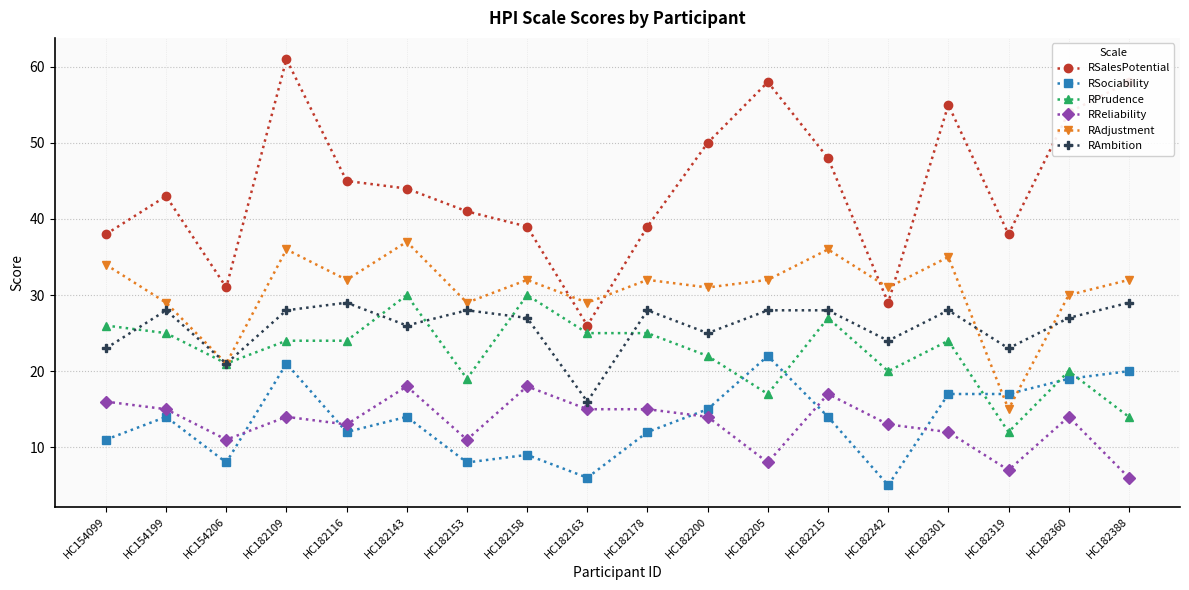

Reading right to left, what are all the values shown in this chart?

RSalesPotential: HC182388=58	HC182360=54	HC182319=38	HC182301=55	HC182242=29	HC182215=48	HC182205=58	HC182200=50	HC182178=39	HC182163=26	HC182158=39	HC182153=41	HC182143=44	HC182116=45	HC182109=61	HC154206=31	HC154199=43	HC154099=38
RSociability: HC182388=20	HC182360=19	HC182319=17	HC182301=17	HC182242=5	HC182215=14	HC182205=22	HC182200=15	HC182178=12	HC182163=6	HC182158=9	HC182153=8	HC182143=14	HC182116=12	HC182109=21	HC154206=8	HC154199=14	HC154099=11
RPrudence: HC182388=14	HC182360=20	HC182319=12	HC182301=24	HC182242=20	HC182215=27	HC182205=17	HC182200=22	HC182178=25	HC182163=25	HC182158=30	HC182153=19	HC182143=30	HC182116=24	HC182109=24	HC154206=21	HC154199=25	HC154099=26
RReliability: HC182388=6	HC182360=14	HC182319=7	HC182301=12	HC182242=13	HC182215=17	HC182205=8	HC182200=14	HC182178=15	HC182163=15	HC182158=18	HC182153=11	HC182143=18	HC182116=13	HC182109=14	HC154206=11	HC154199=15	HC154099=16
RAdjustment: HC182388=32	HC182360=30	HC182319=15	HC182301=35	HC182242=31	HC182215=36	HC182205=32	HC182200=31	HC182178=32	HC182163=29	HC182158=32	HC182153=29	HC182143=37	HC182116=32	HC182109=36	HC154206=21	HC154199=29	HC154099=34
RAmbition: HC182388=29	HC182360=27	HC182319=23	HC182301=28	HC182242=24	HC182215=28	HC182205=28	HC182200=25	HC182178=28	HC182163=16	HC182158=27	HC182153=28	HC182143=26	HC182116=29	HC182109=28	HC154206=21	HC154199=28	HC154099=23